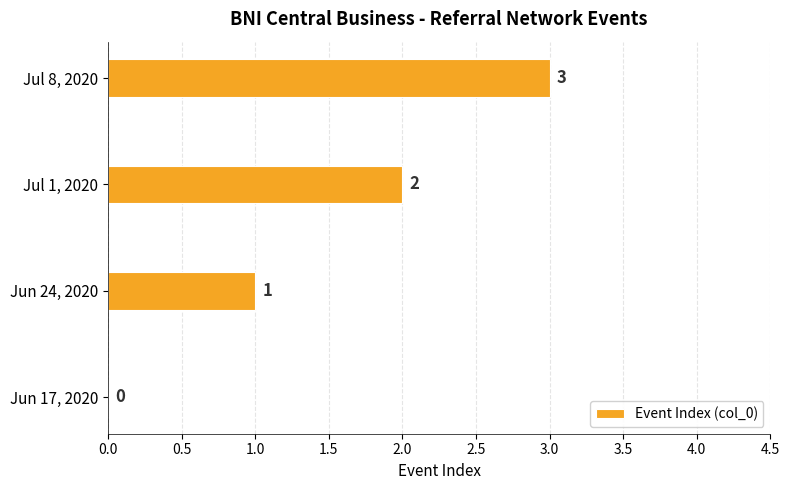

How many values are between 1 and 3?

3